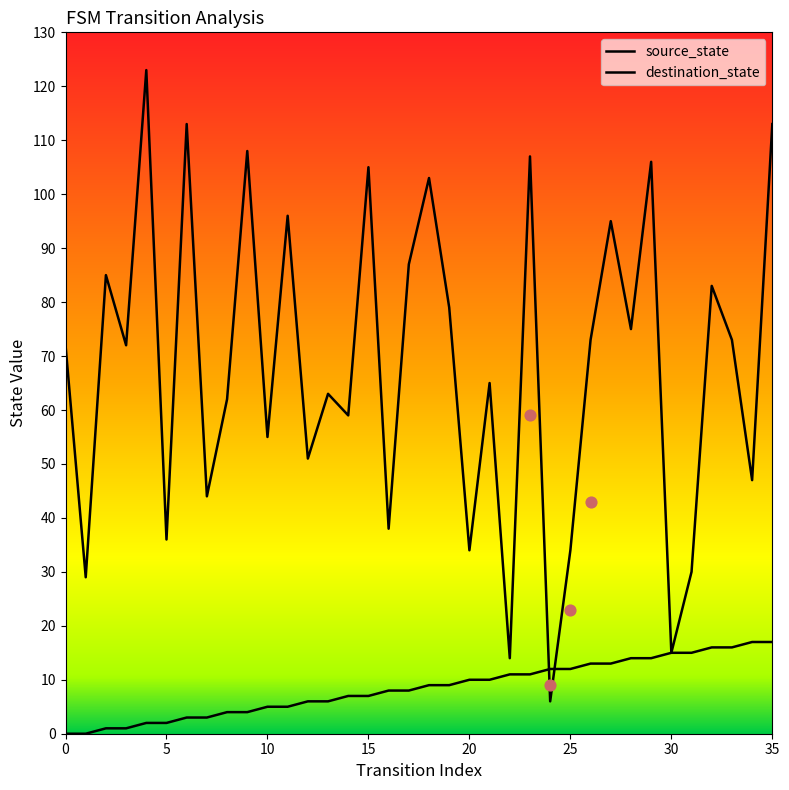

At which category is the sum across all series the highest?

35